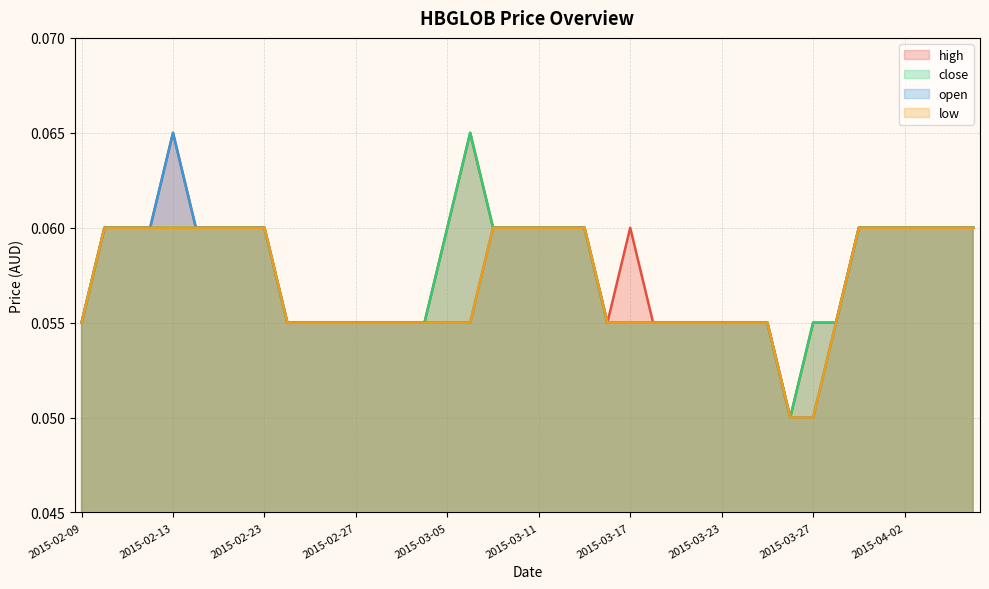

Rank the series by their average value, from lowest to highest.

low, open, close, high